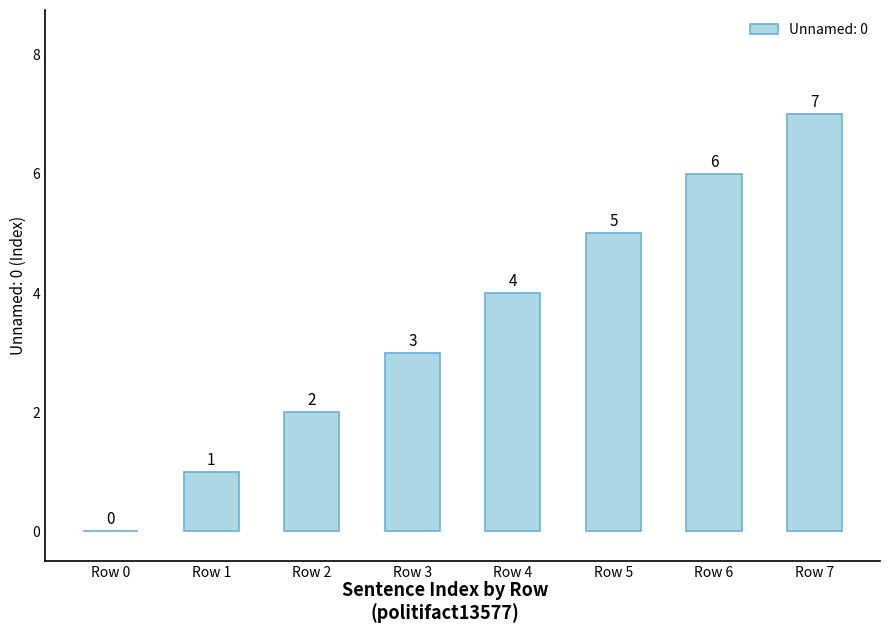

Does the chart contain stacked bars?

No